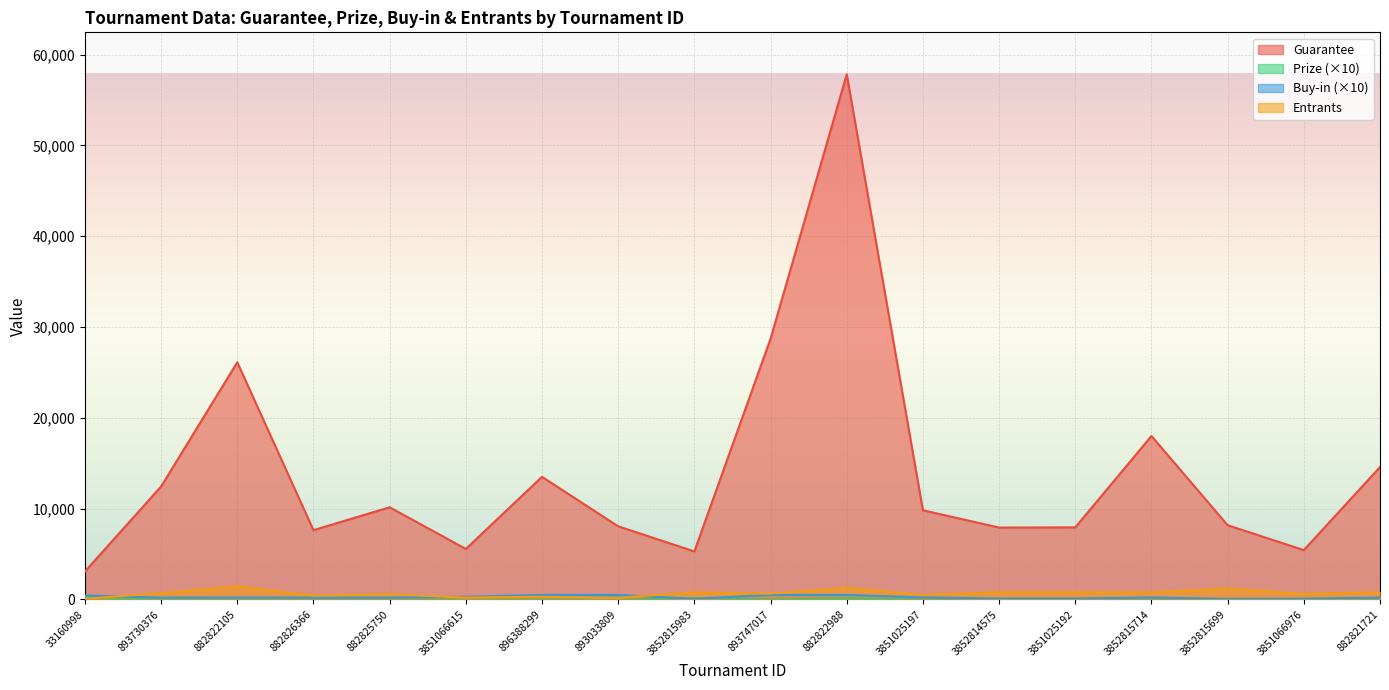

True or false: Prize and Guarantee cross at least once.

False